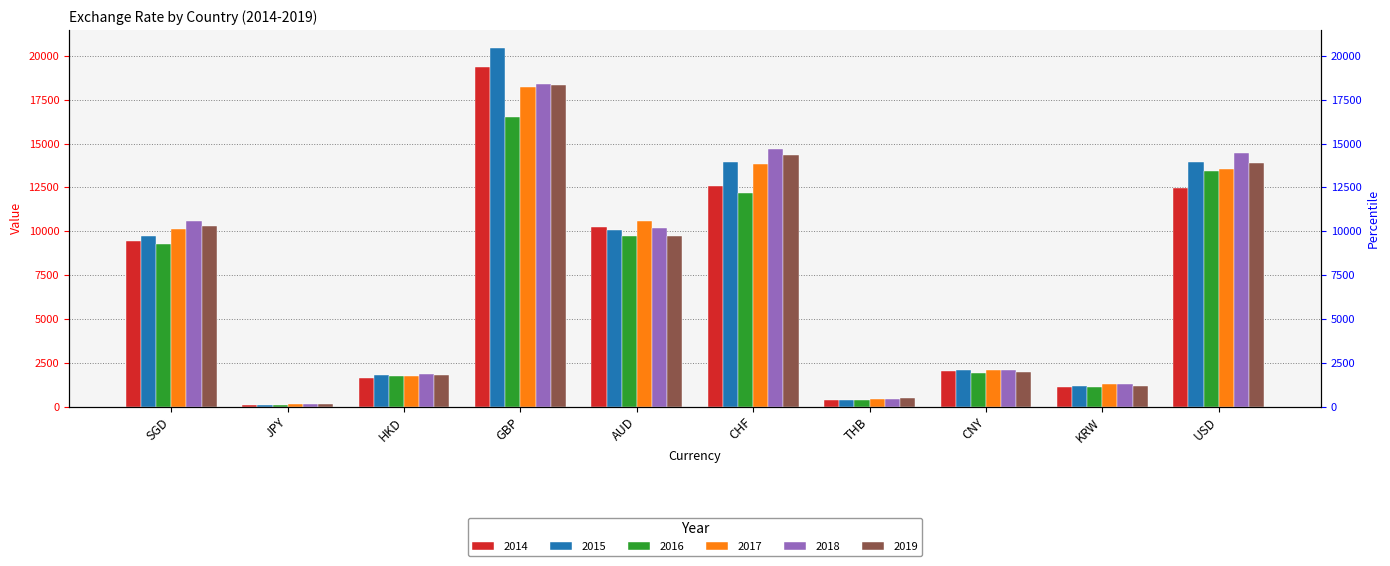

Between CNY and HKD, which is larger?

CNY